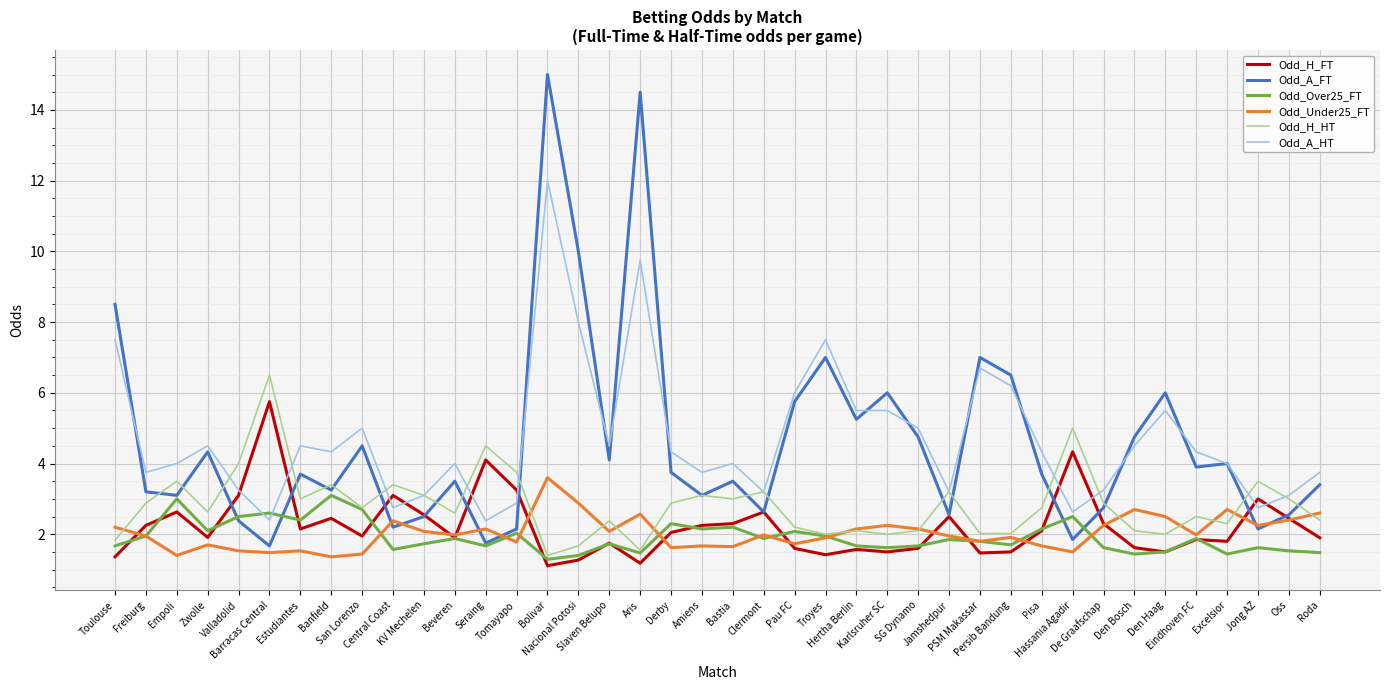

Which series has the largest range (max minus min)?

Odd_A_FT